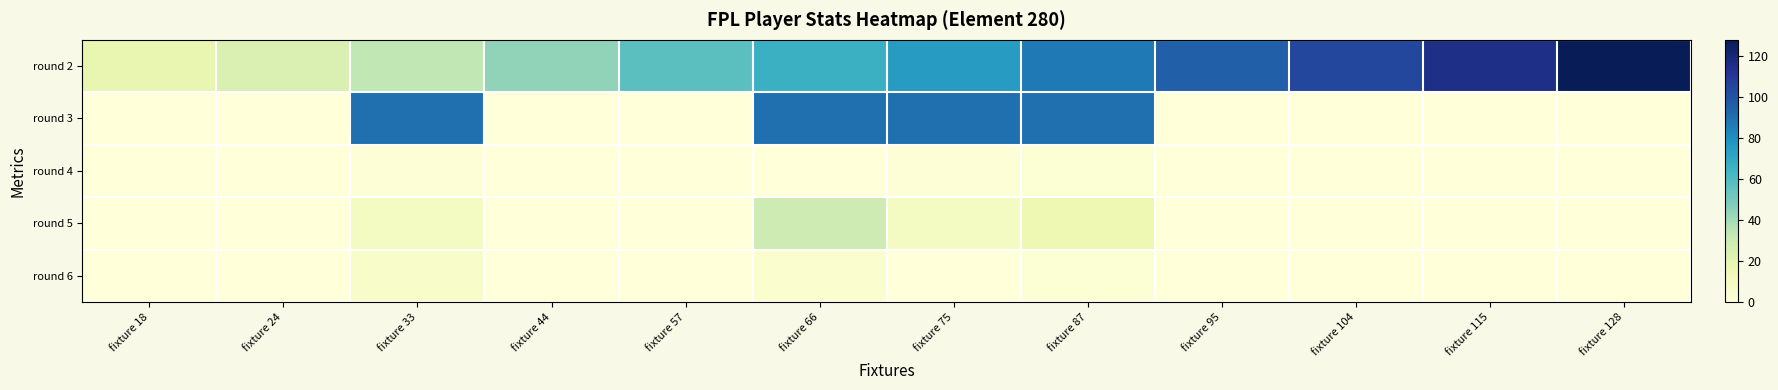

Which series has the largest range (max minus min)?

round 2